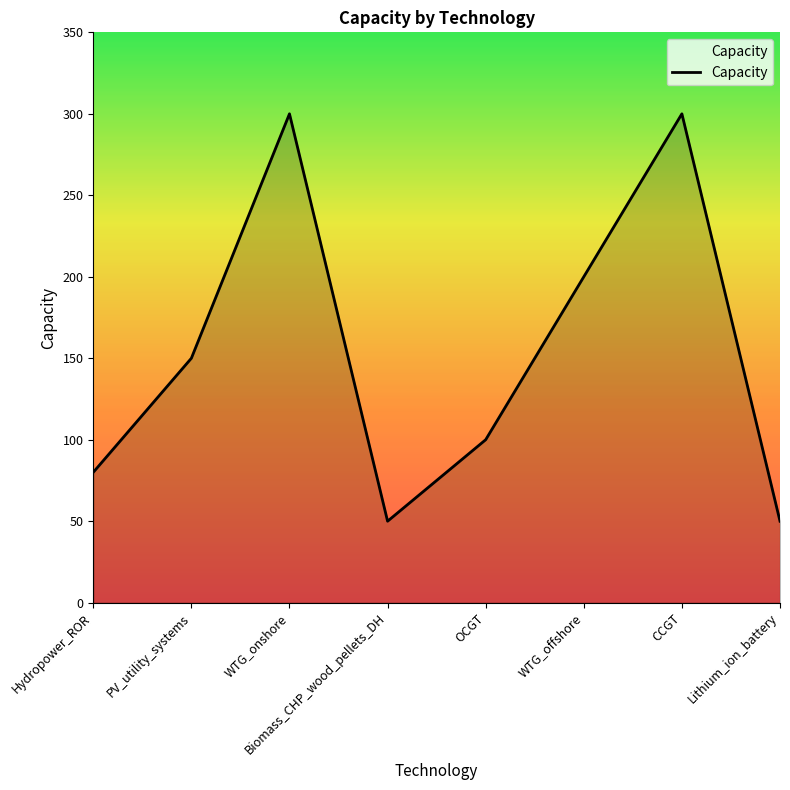

Between Lithium_ion_battery and CCGT, which is larger?

CCGT